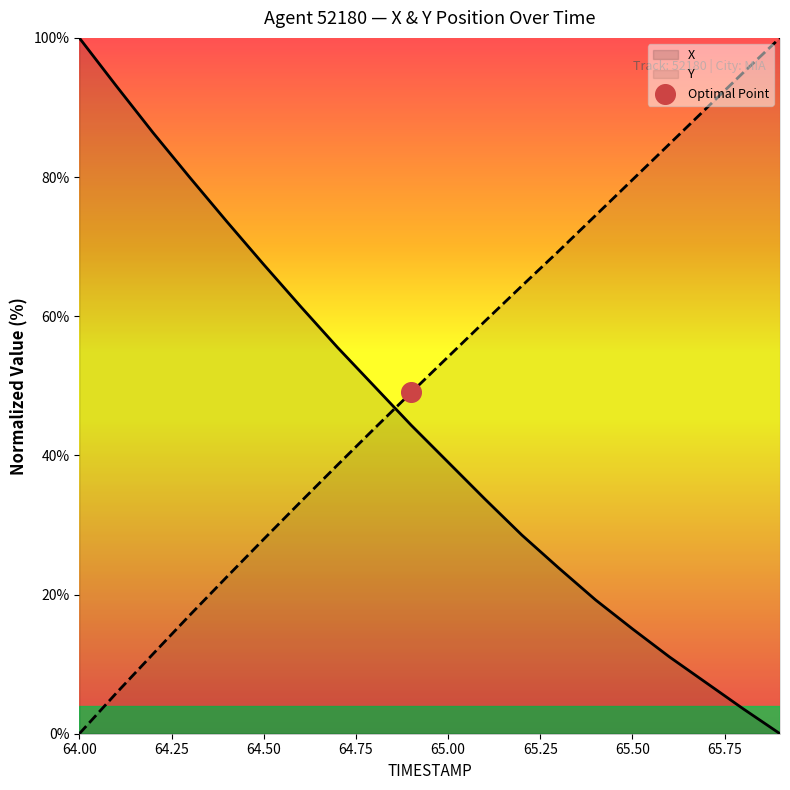

What is the total value across all series at 64.00?

100.0